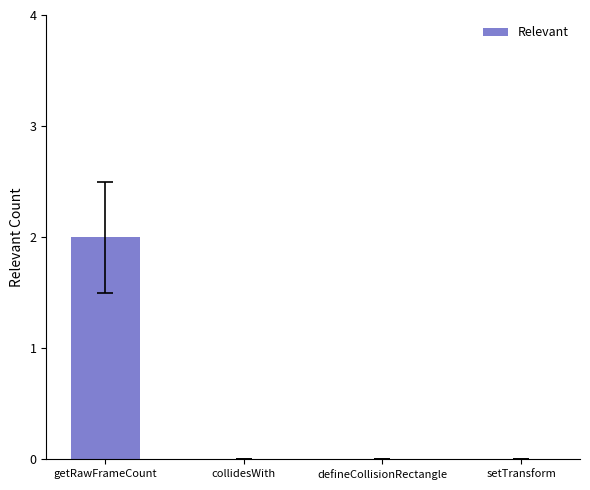

The chart shows a value of 1 at getRawFrameCount. True or false?

False